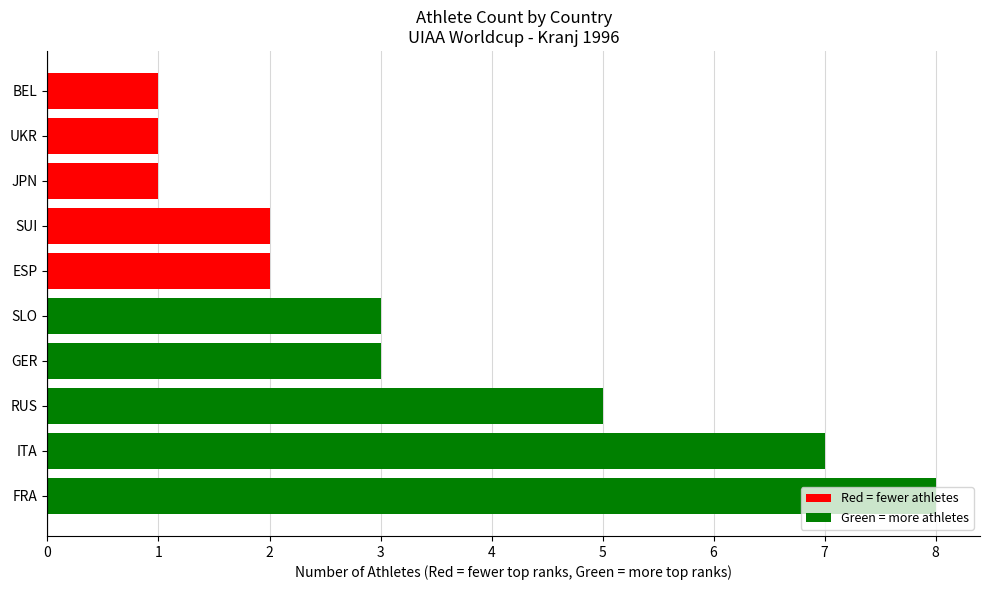

Which category has the highest value across all series?

FRA